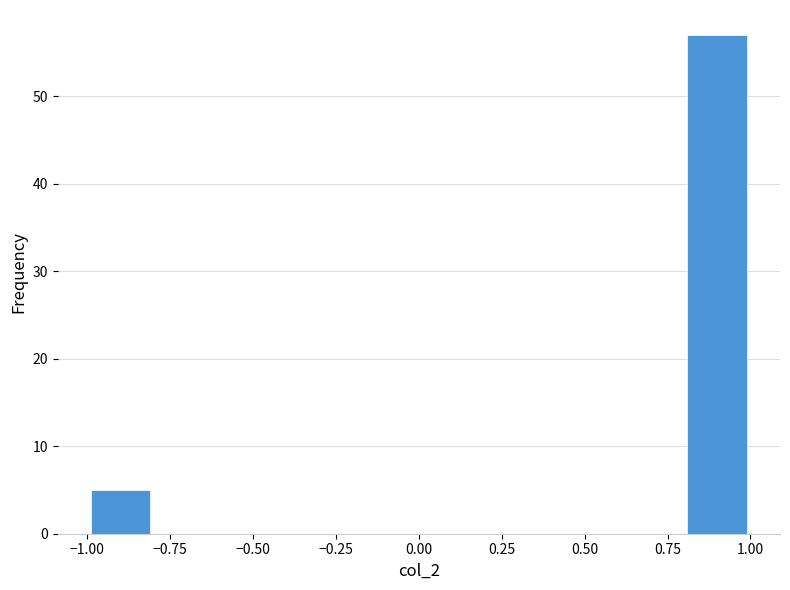

Reading left to right, transcribe this chart: for each bar, give the range it covers on the x-axis and its height. The values are not printed on the chart, so give them approximately, as read against the axis.

-1.0 to -0.8: 5
-0.8 to -0.6: 0
-0.6 to -0.4: 0
-0.4 to -0.2: 0
-0.2 to 0.0: 0
0.0 to 0.2: 0
0.2 to 0.4: 0
0.4 to 0.6: 0
0.6 to 0.8: 0
0.8 to 1.0: 57